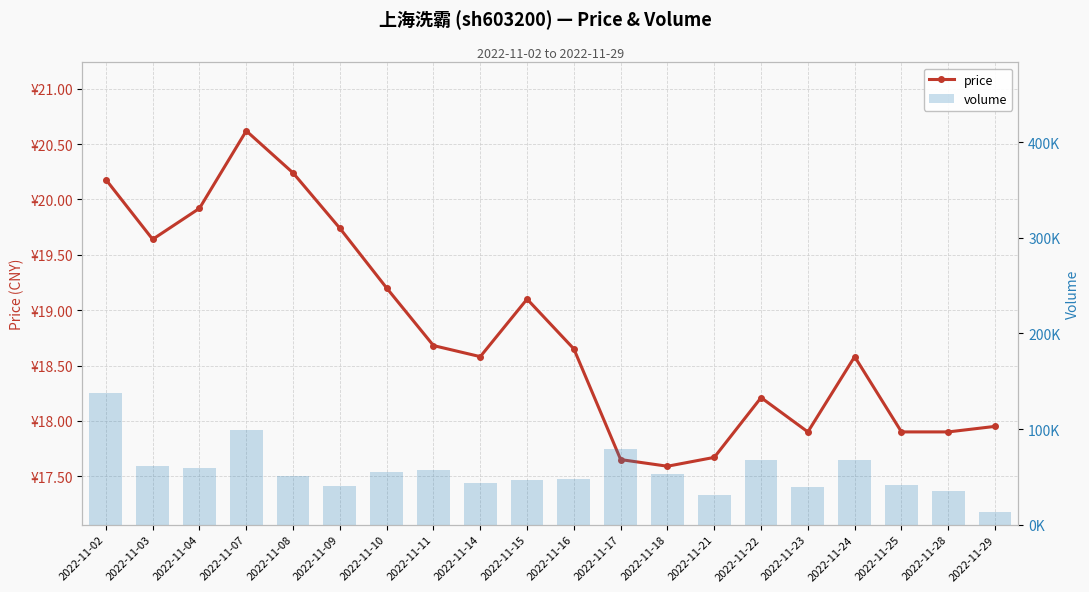

True or false: price has a value of 19.2 at 2022-11-10.

True